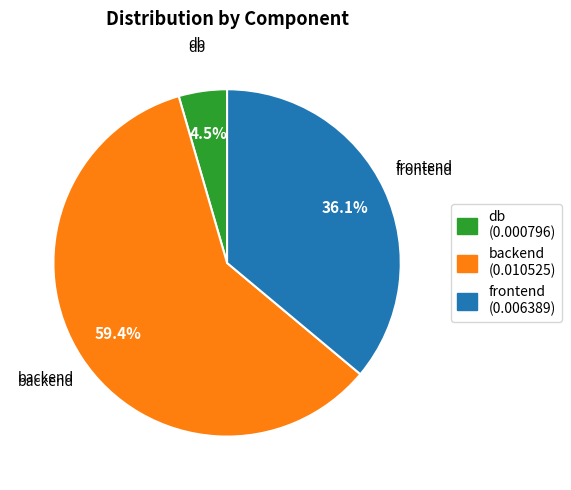

Is it true that backend is 59% of the pie?

True